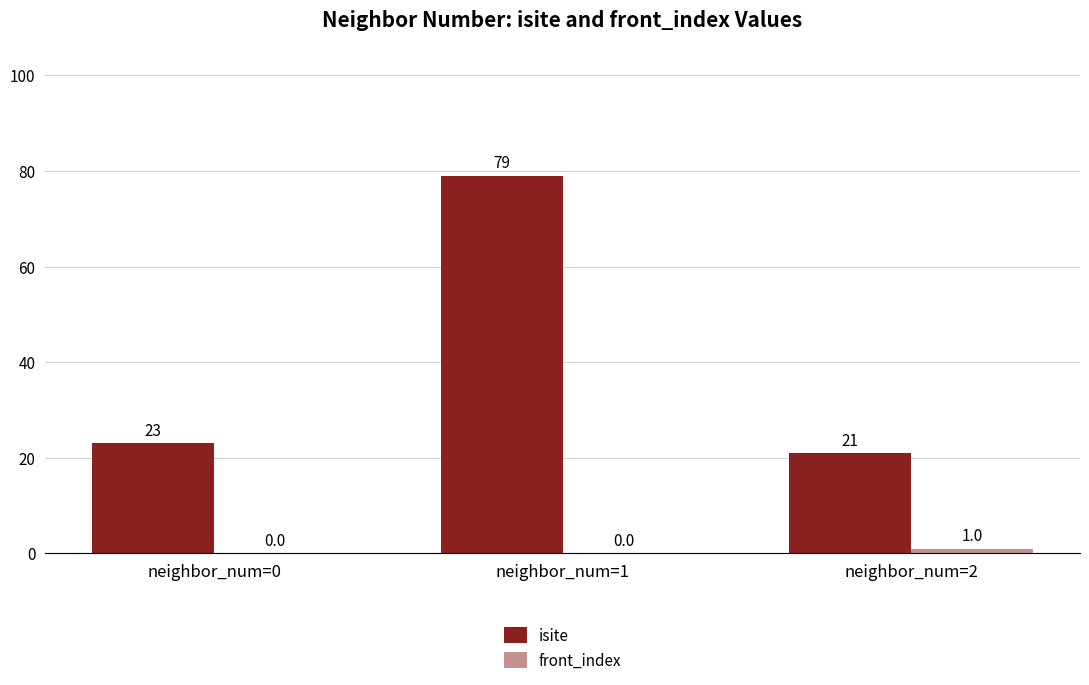

Which category has the highest value in the isite series?

neighbor_num=1